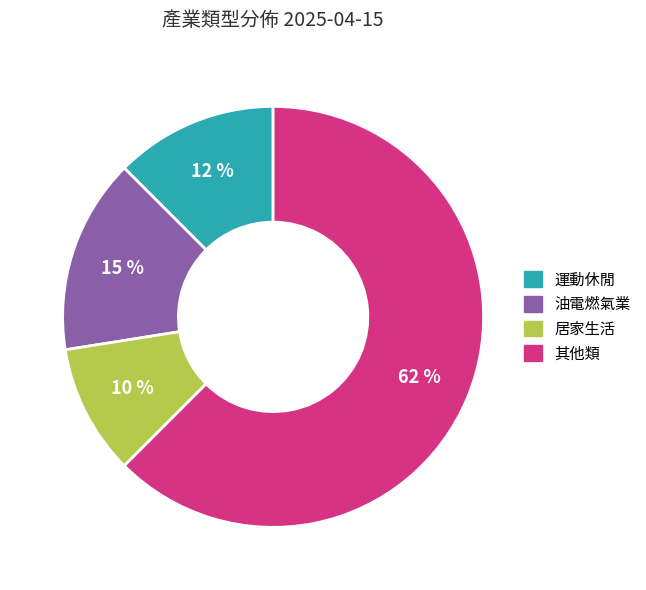

To the nearest percent, what is the average slice percentage?

25%